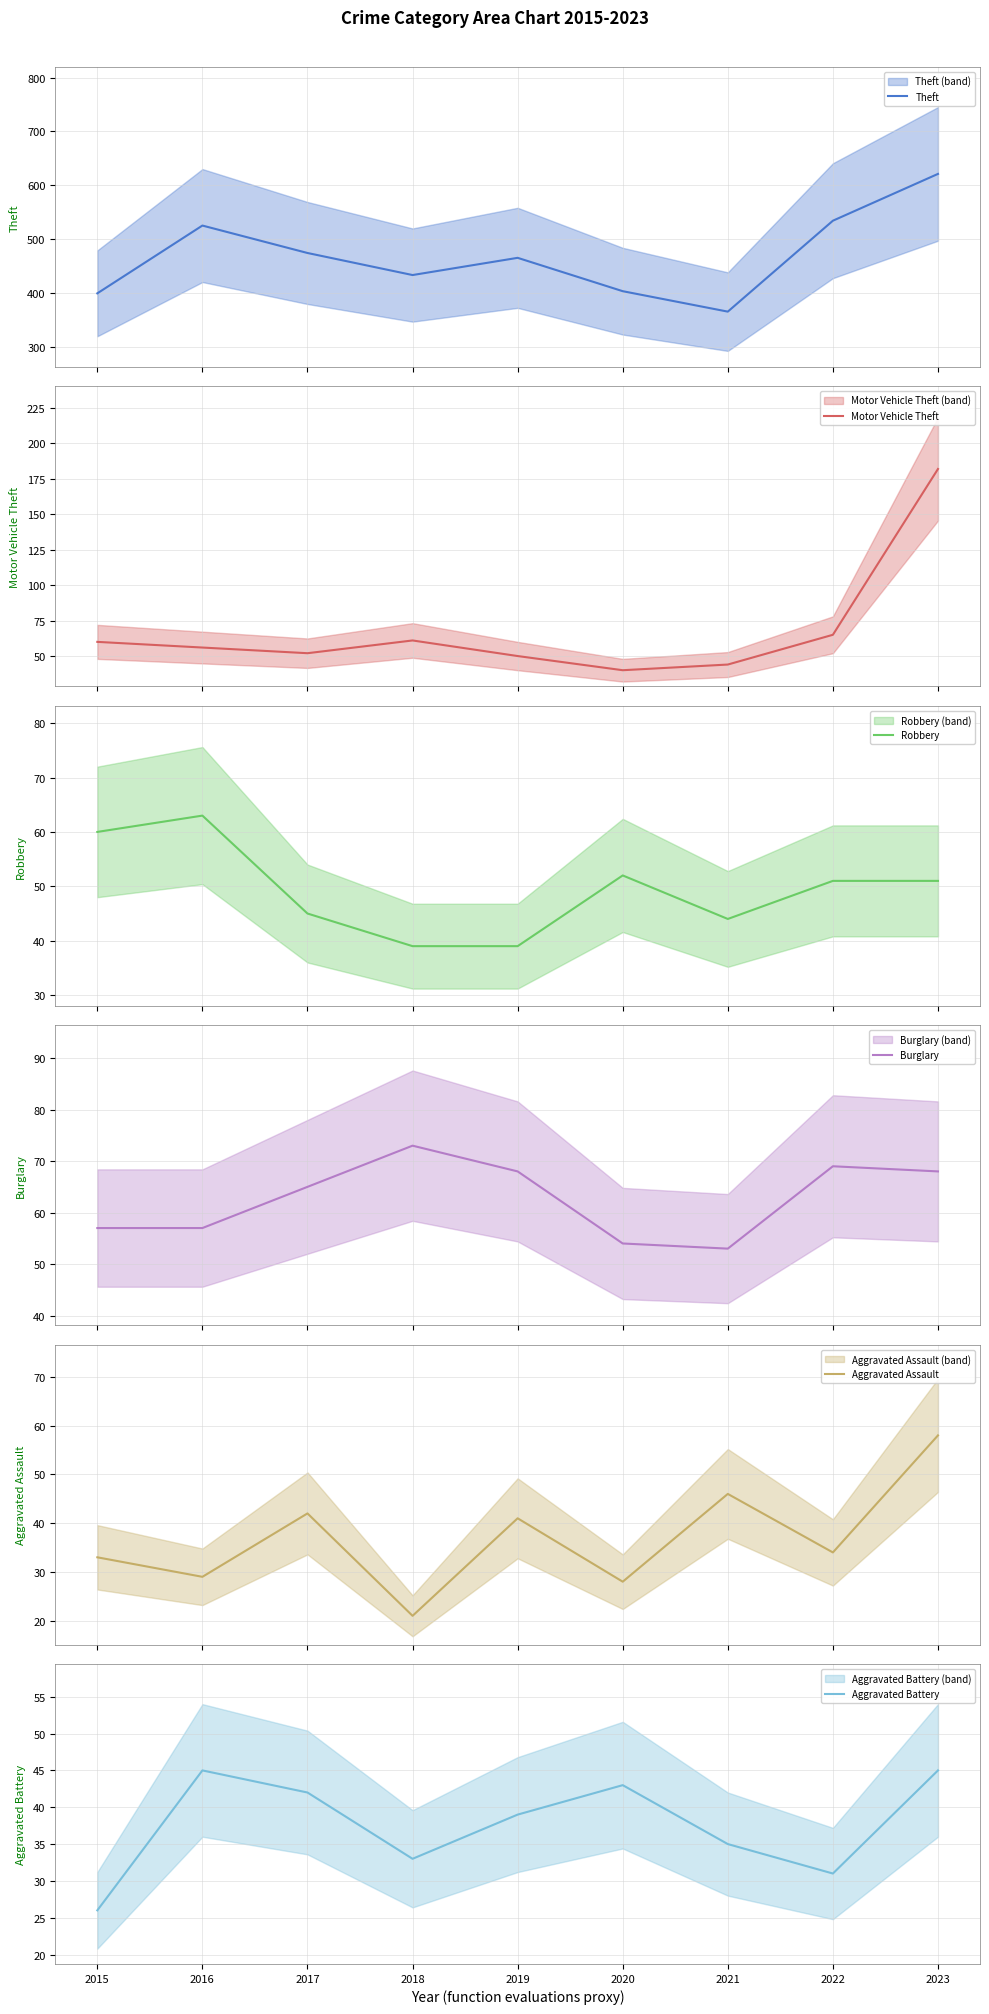

Is the value of Aggravated Assault at 2020 greater than the value of Motor Vehicle Theft at 2021?

No